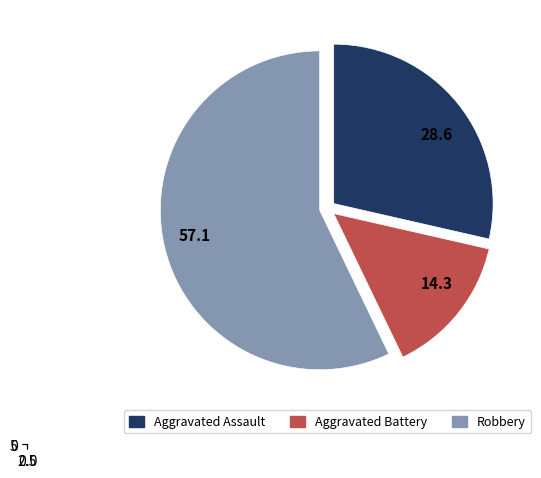

Which has a higher value, Robbery or Aggravated Assault?

Robbery